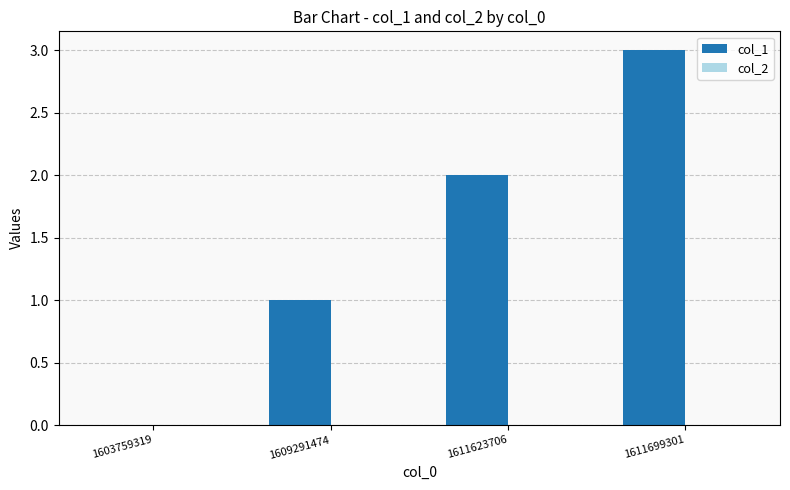

What is the sum of the values at 1611623706 and 1609291474?

3